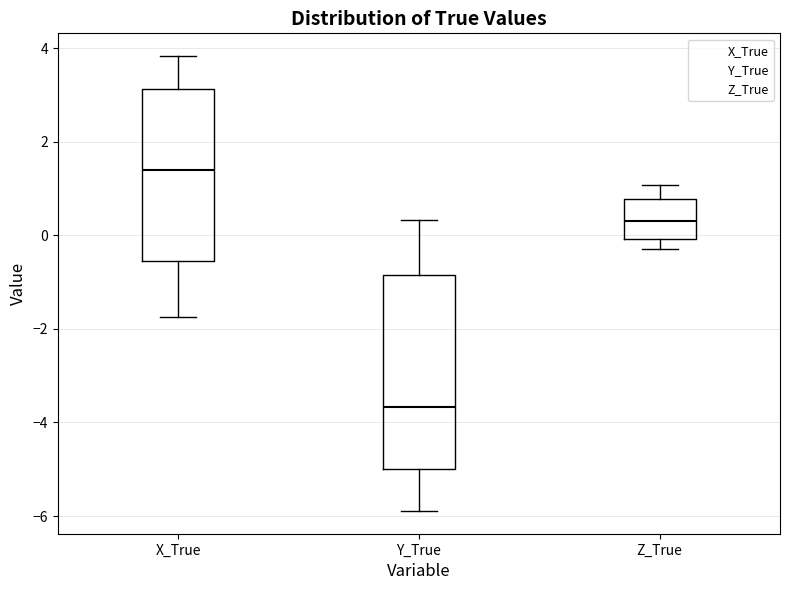

Where does the upper whisker of the box for Y_True end on the y-axis? The values are not printed on the chart, so give them approximately, as read against the axis.

0.4